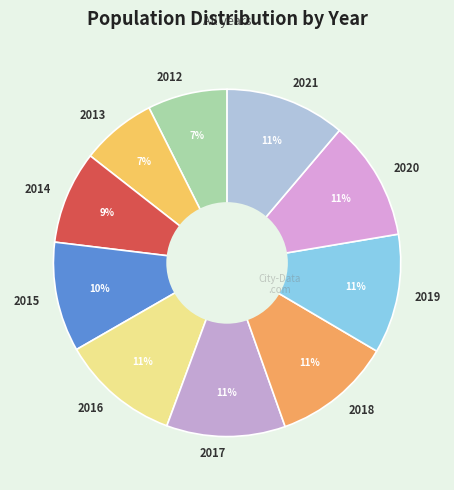

What is the ratio of the value at 2019 to the value at 2020?

1.0